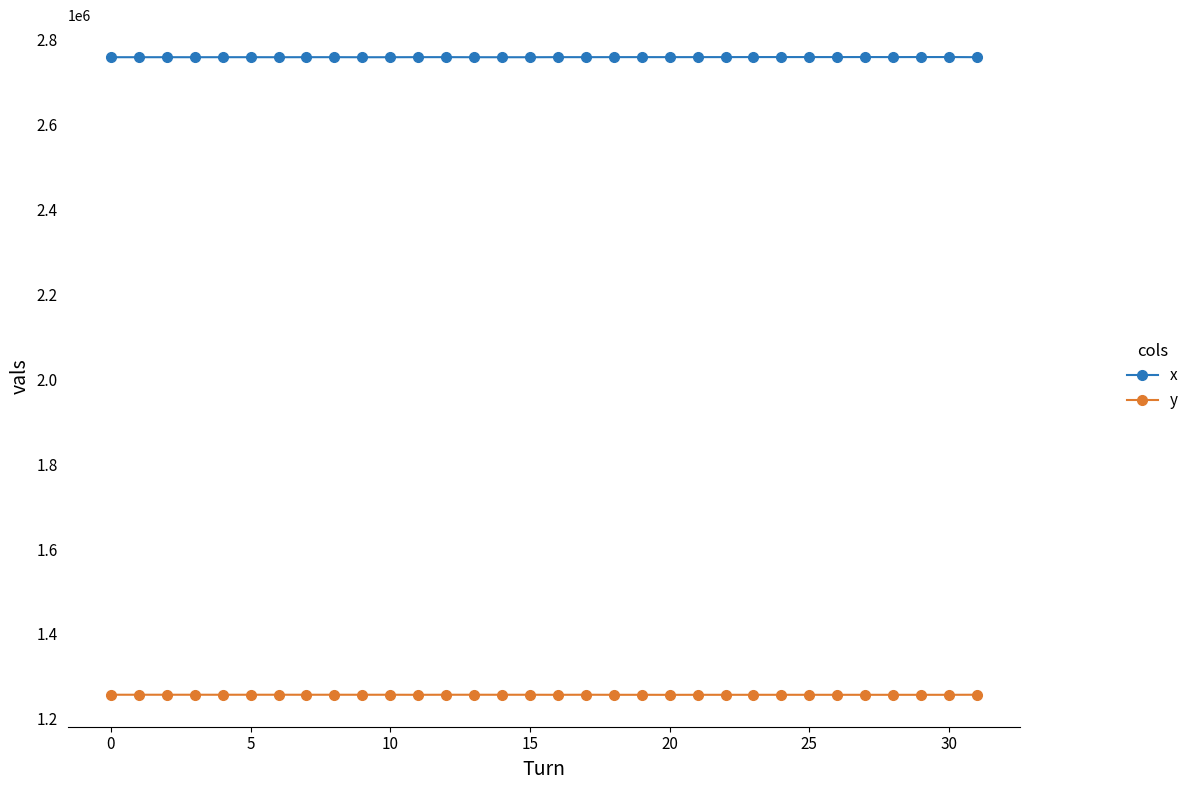

What is the minimum value shown in the chart?

1256686.0